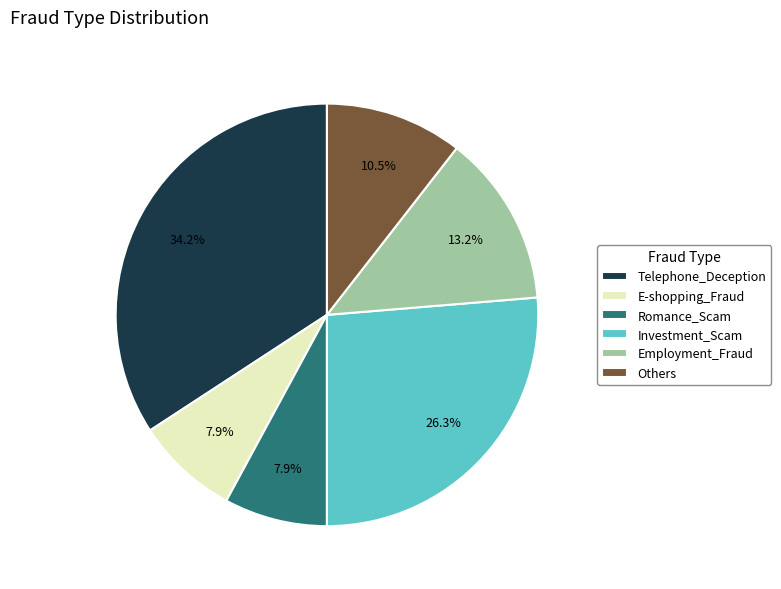

How many segments does this pie chart have?

6